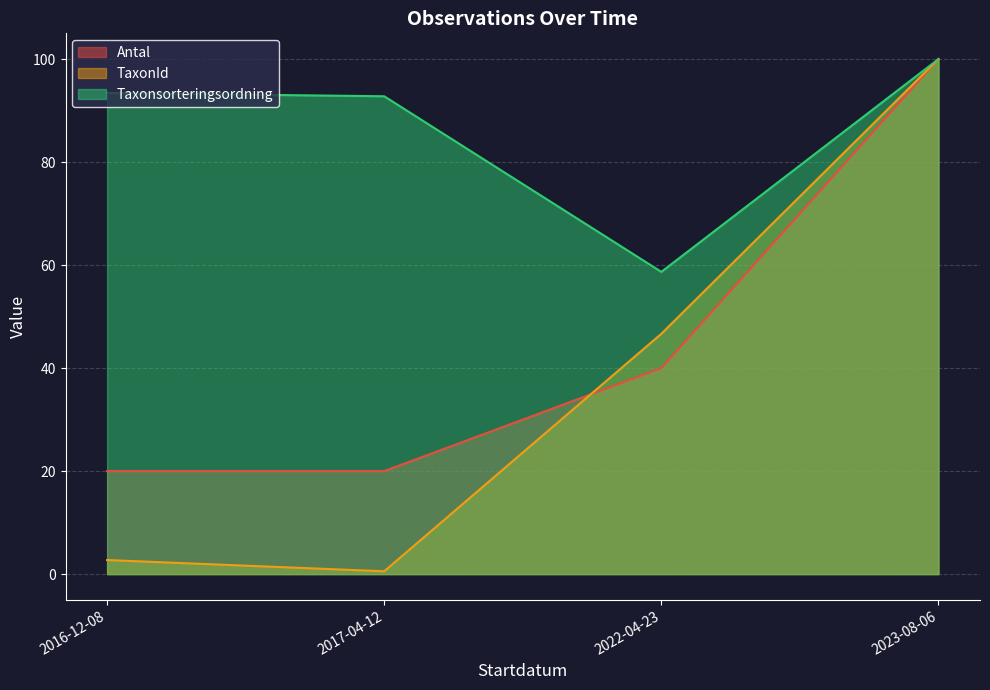

What is the label of the 1st point from the left?

2016-12-08